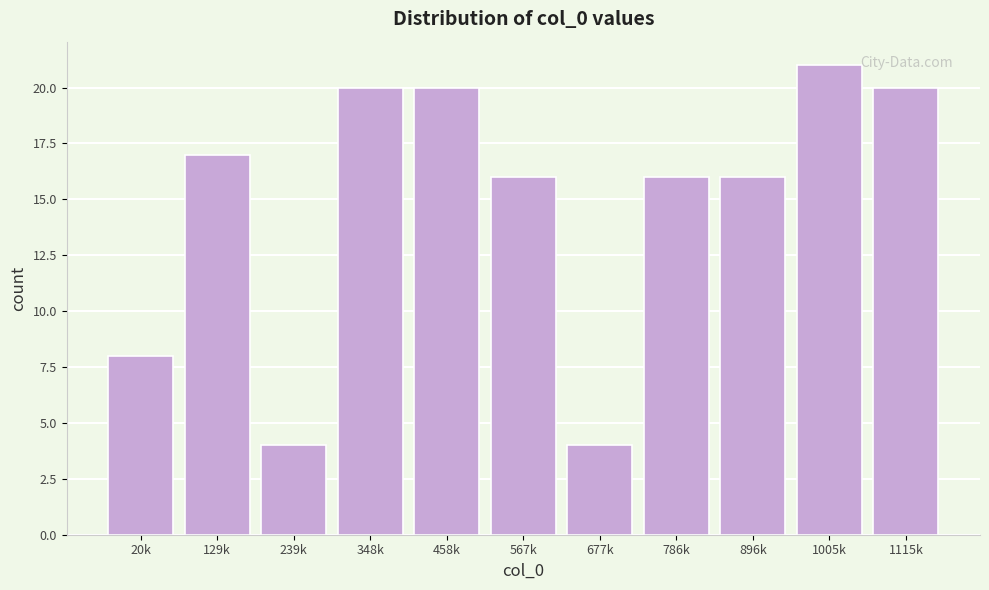

Reading left to right, what are all the values shown in this chart?

20k=8	129k=17	239k=4	348k=20	458k=20	567k=16	677k=4	786k=16	896k=16	1005k=21	1115k=20